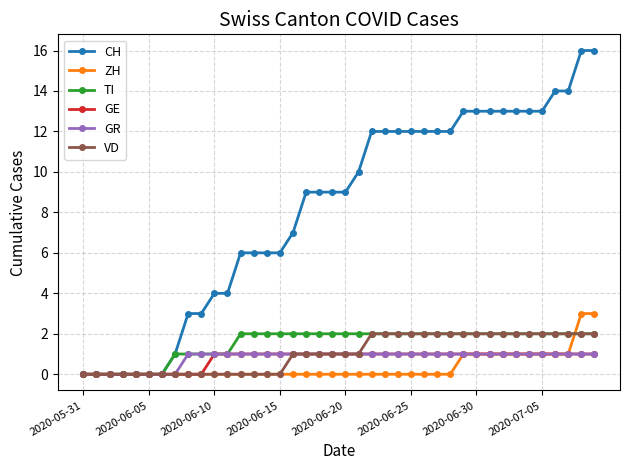

Which series has the largest total across all categories?

CH